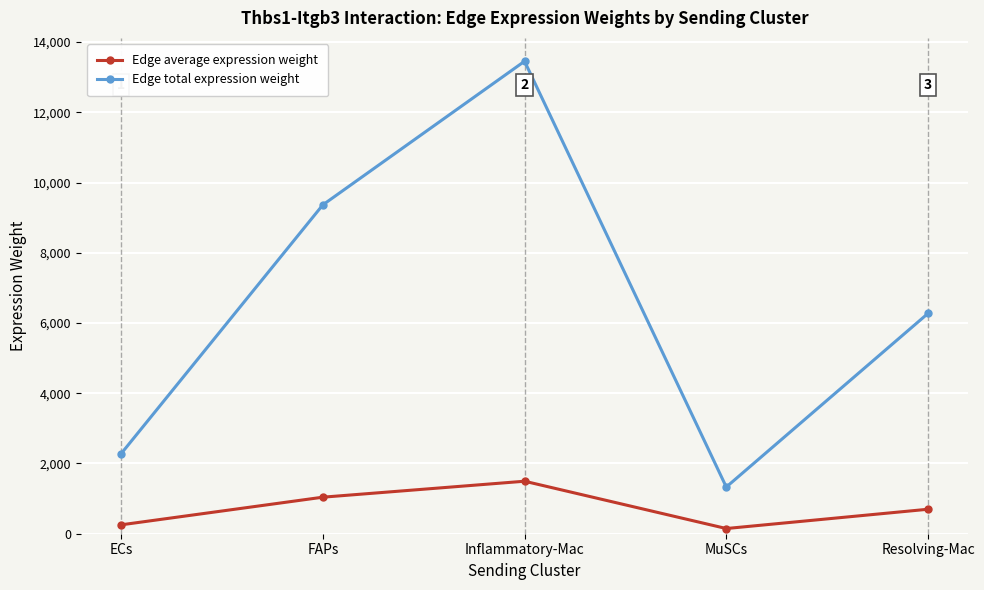

What is the average value of the Edge total expression weight series?

6539.7